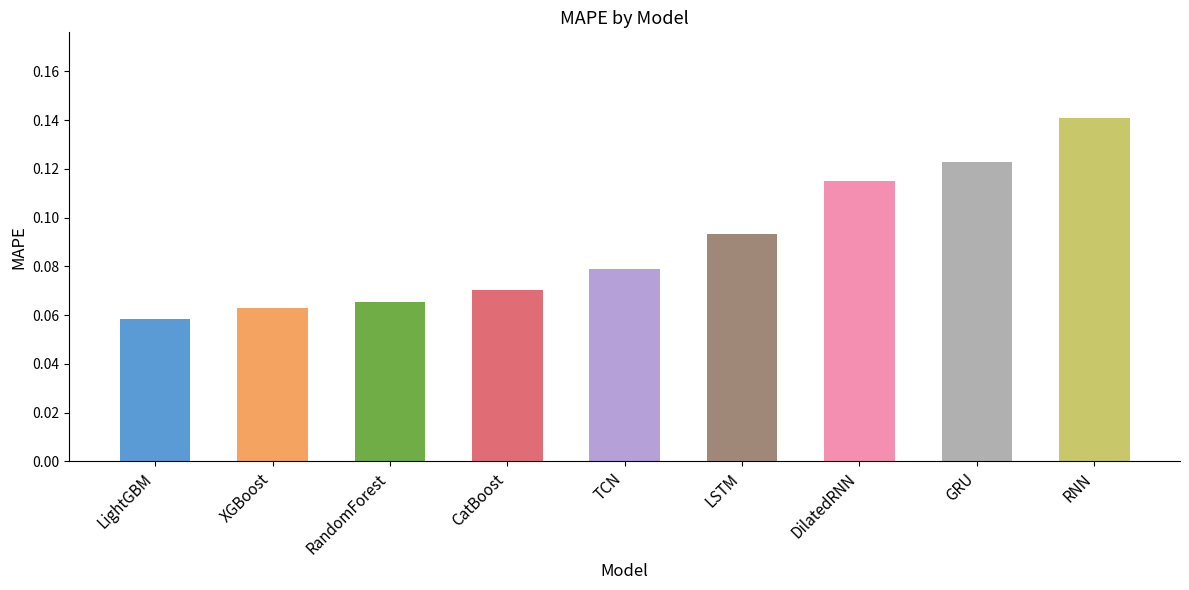

The chart shows a value of 0.2 at DilatedRNN. True or false?

False